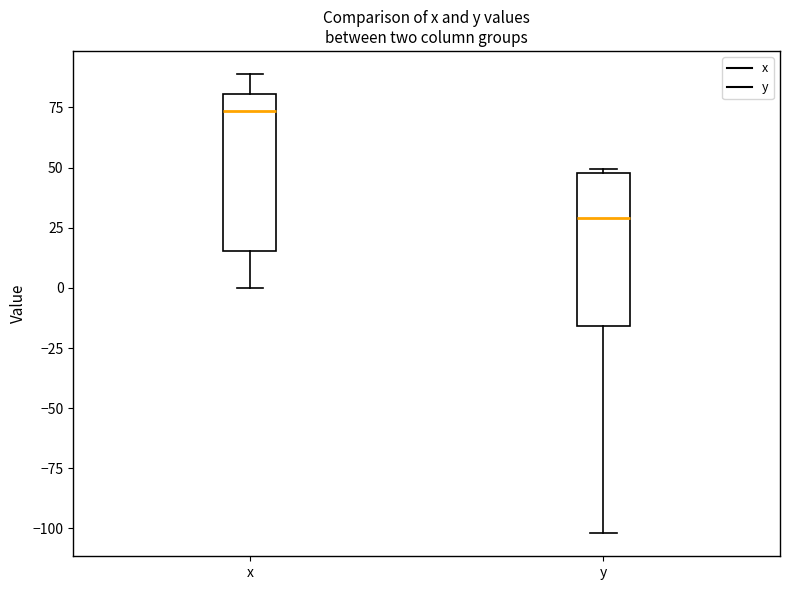

Reading left to right, read every box against the y-axis: the position of its median line, the range the box covers, and the ends of its whiskers. The values are not printed on the chart, so give them approximately, as read against the axis.

x: median 75, box 15 to 80, whiskers 0 to 90
y: median 30, box -15 to 50, whiskers -100 to 50 (just above the box's upper edge)